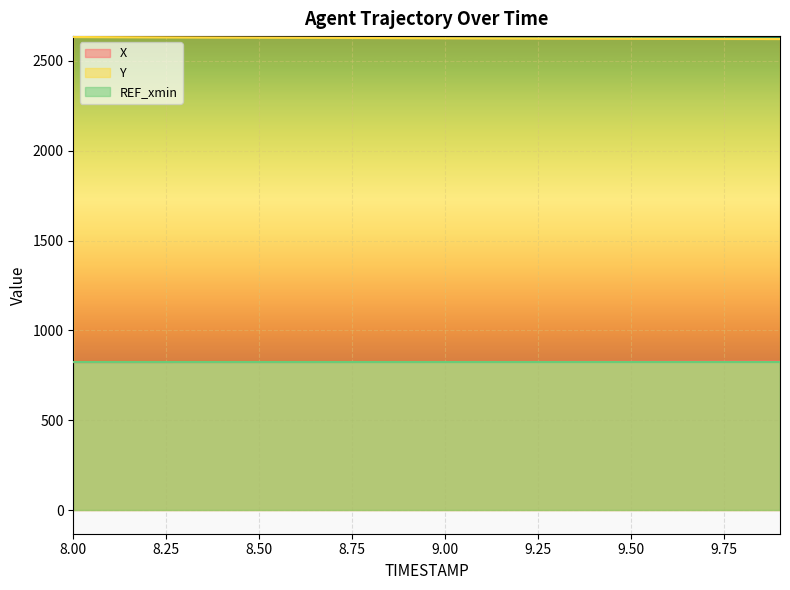

How many values in the X series exceed 824?

13